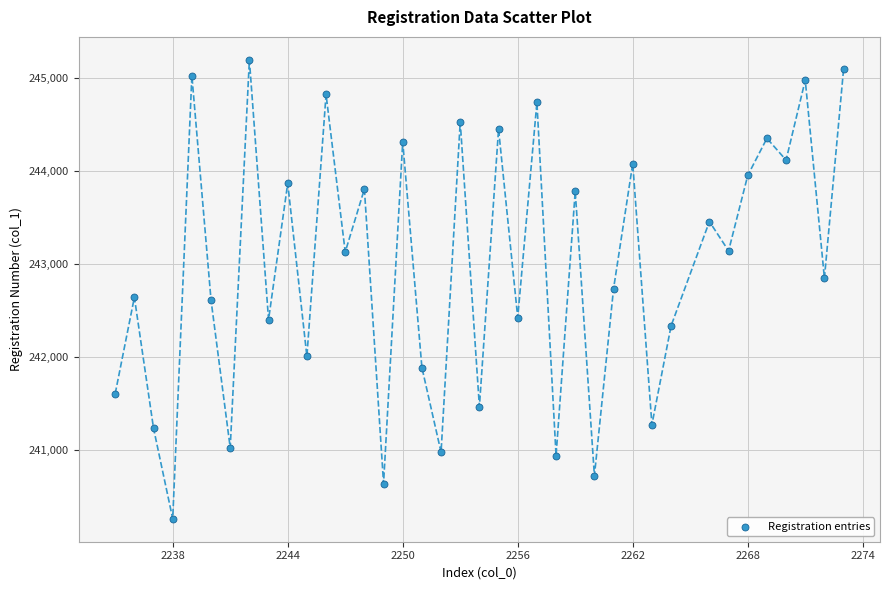

What is the range of Y values (max minus min)?

4930